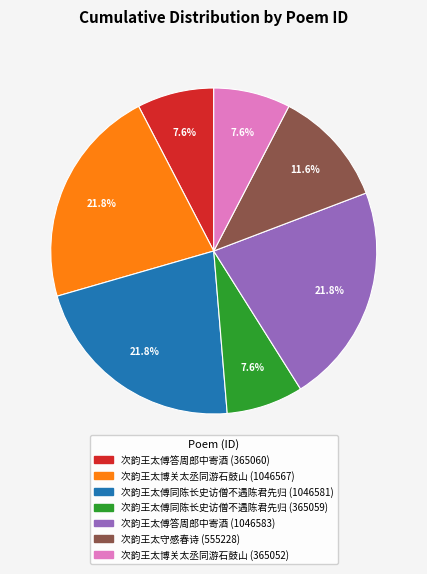

Between 次韵王太傅答周郎中寄酒 (1046583) and 次韵王太傅同陈长史访僧不遇陈君先归 (365059), which is larger?

次韵王太傅答周郎中寄酒 (1046583)